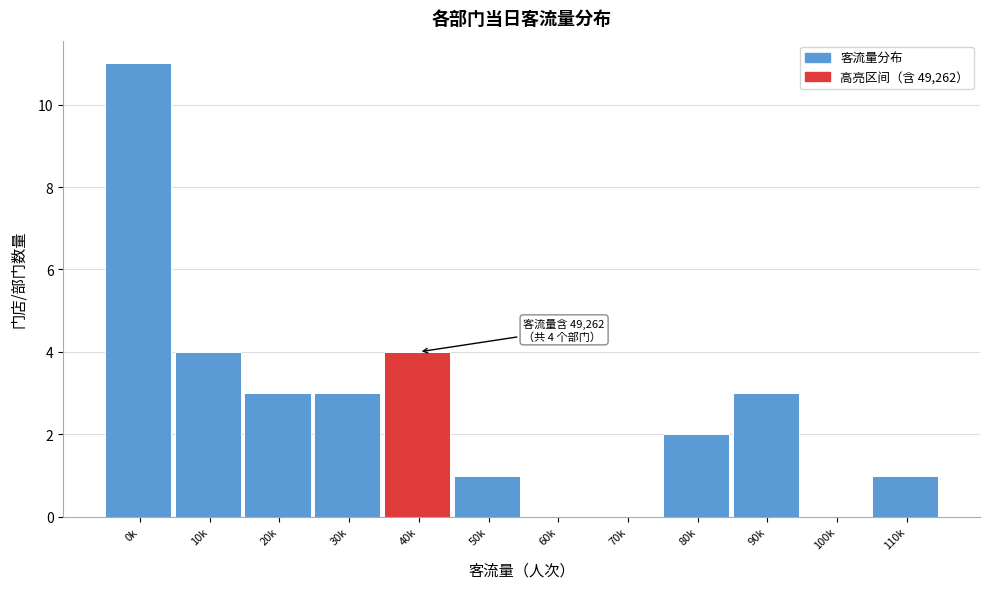

Reading right to left, list all the values displayed in this chart.

110k=1	100k=0	90k=3	80k=2	70k=0	60k=0	50k=1	40k=4	30k=3	20k=3	10k=4	0k=11